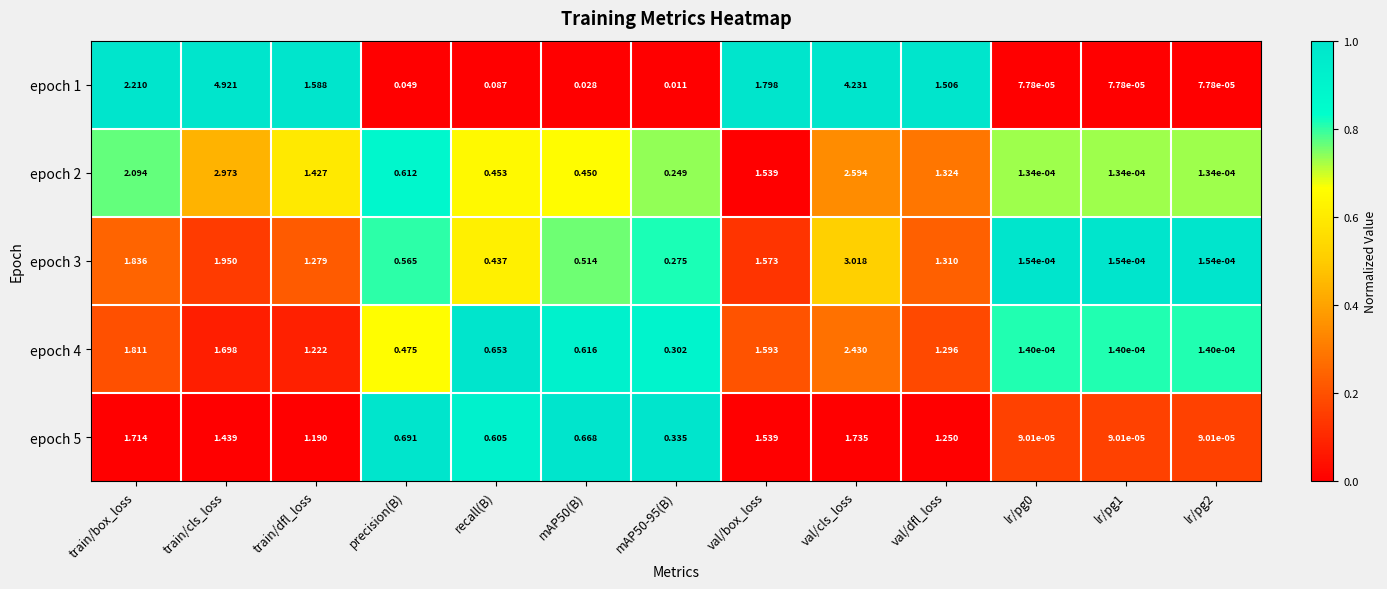

Is the value of epoch 5 at train/dfl_loss greater than the value of epoch 3 at precision(B)?

Yes